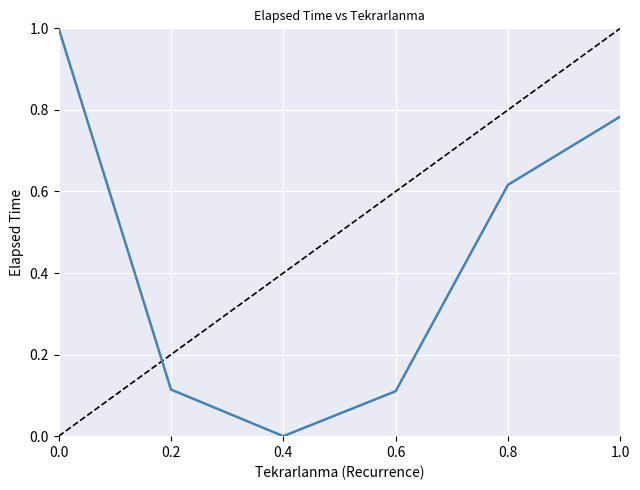

How many lines are shown in the chart?

1